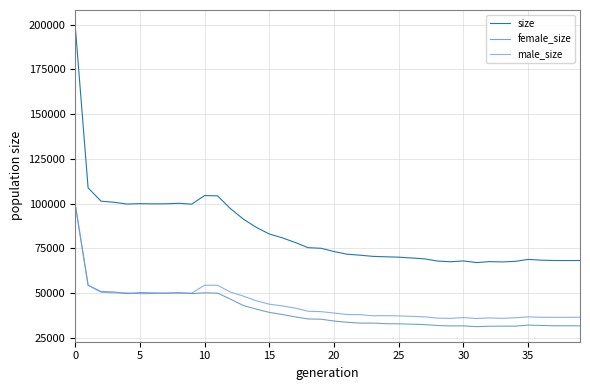

How many lines are shown in the chart?

3